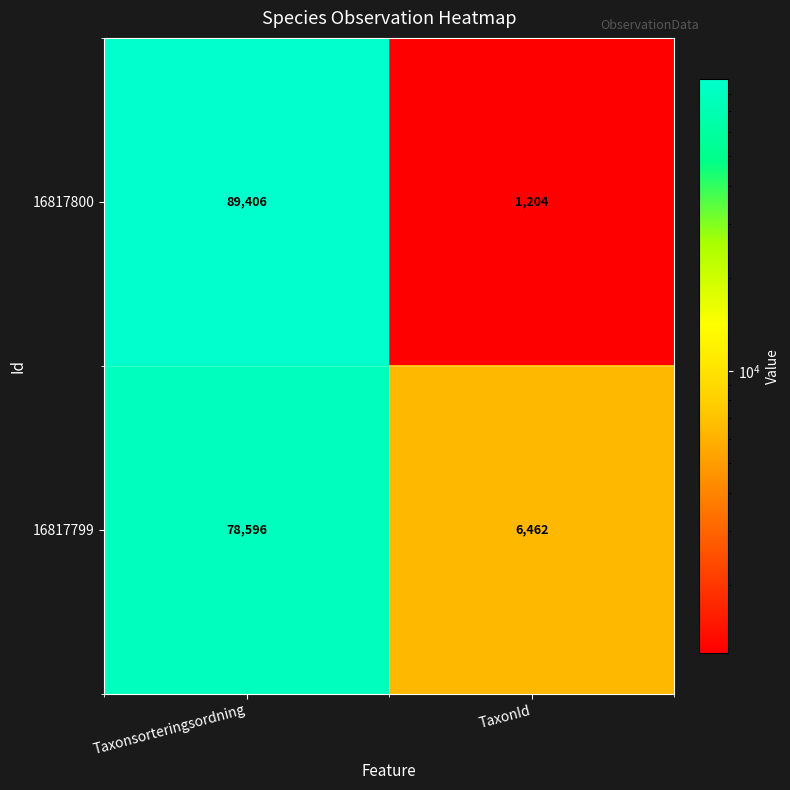

True or false: 16817800 has a value of 40068 at Taxonsorteringsordning.

False